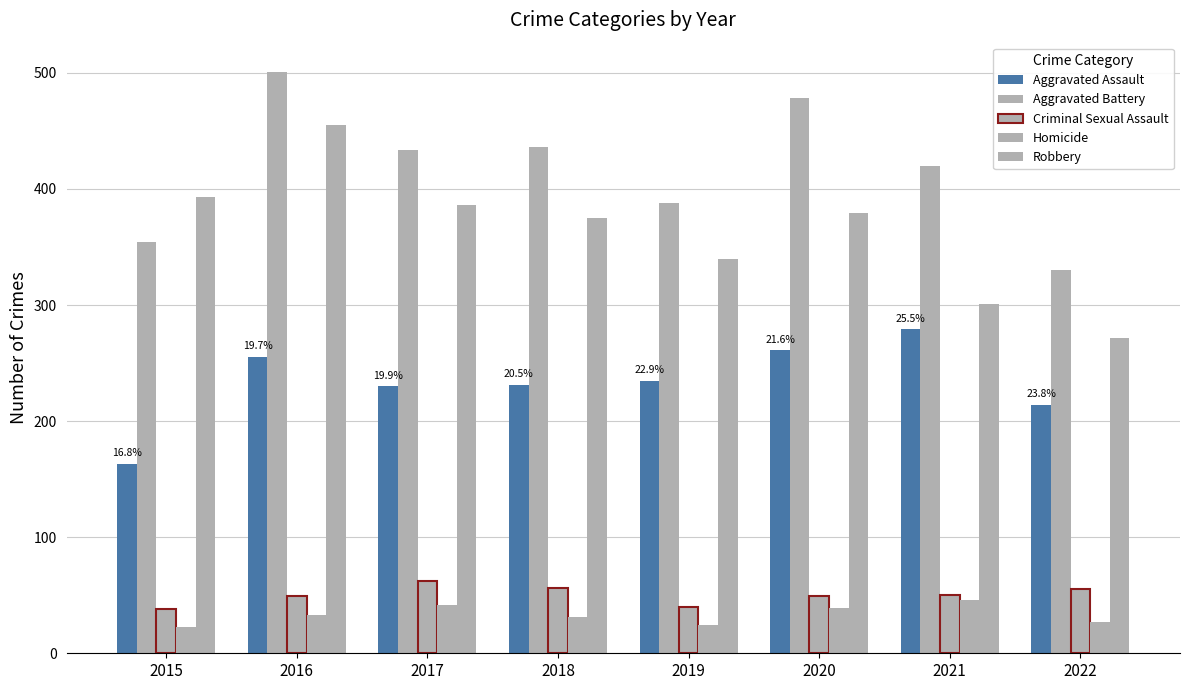

Between 2015 and 2018, which series saw the biggest shift?

Aggravated Battery